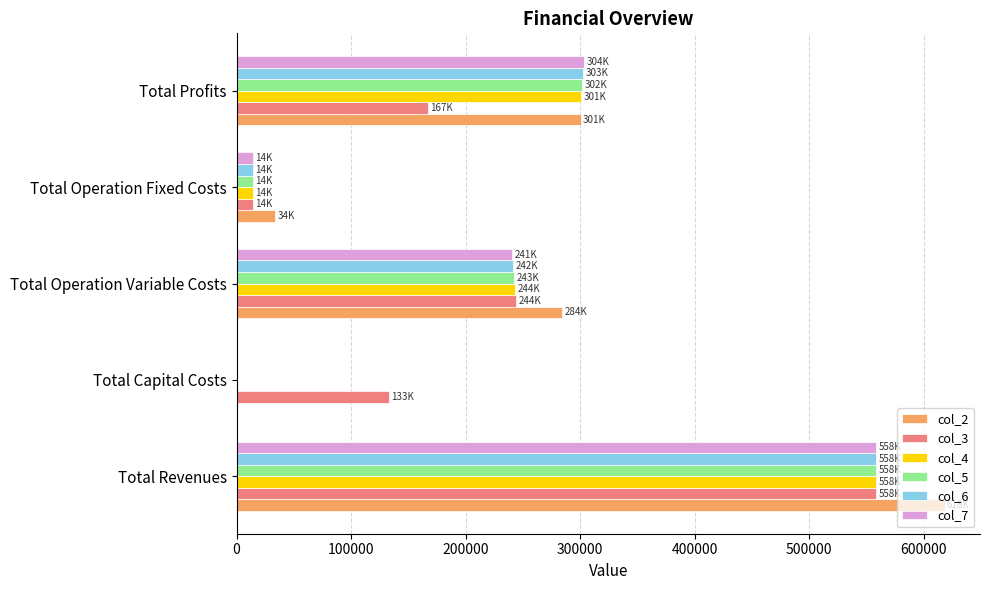

True or false: col_7 has a value of 386240.9 at Total Operation Variable Costs.

False